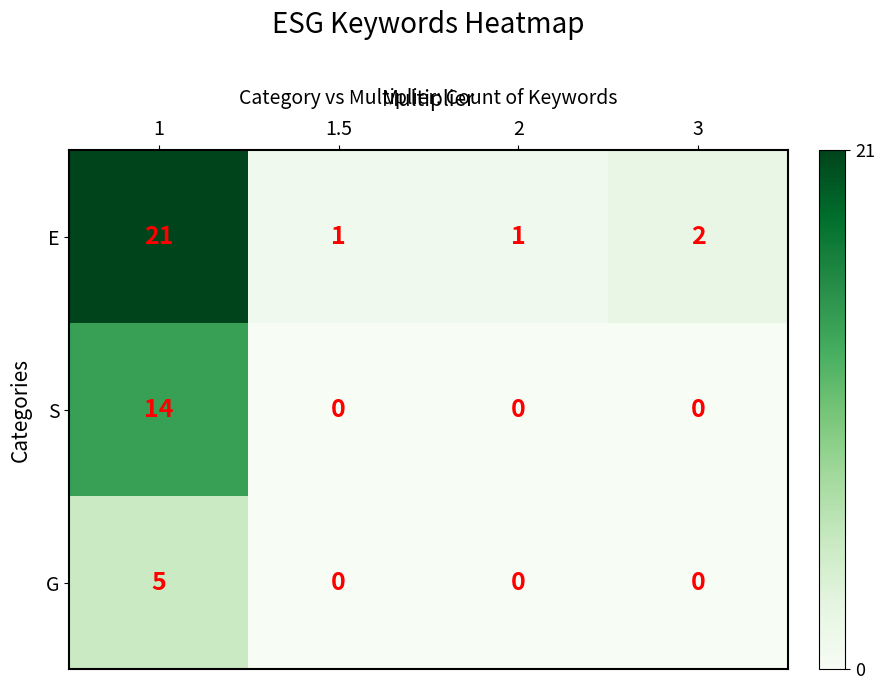

What is the total value across all series at 2?

1